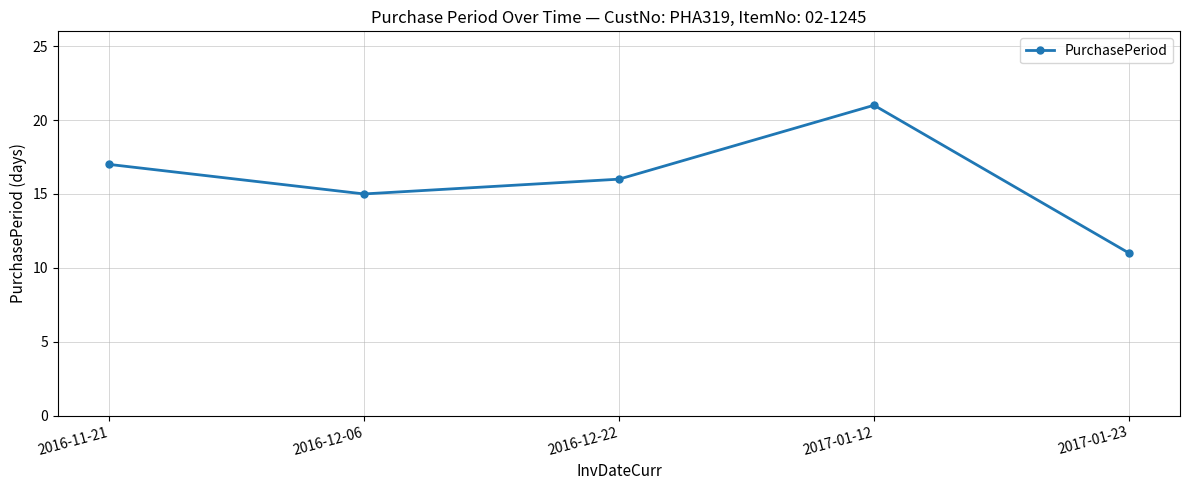

What is the value of the 1st point from the left?

17